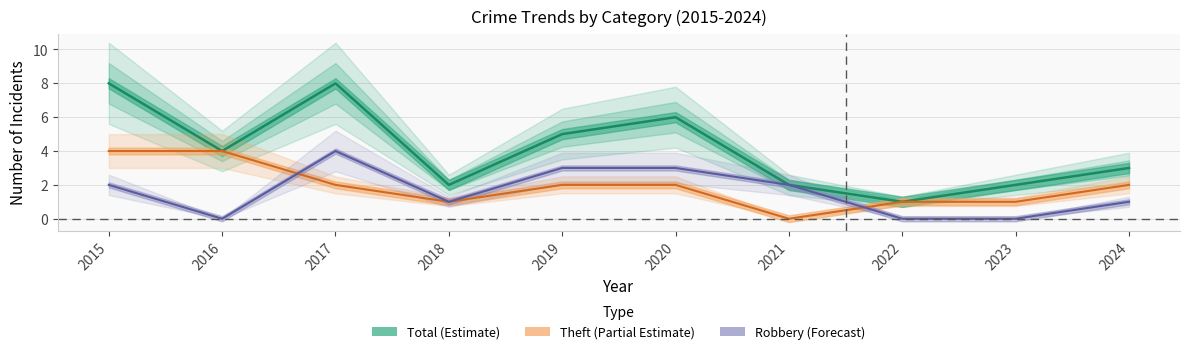

How many data points in Robbery are above 2?

3